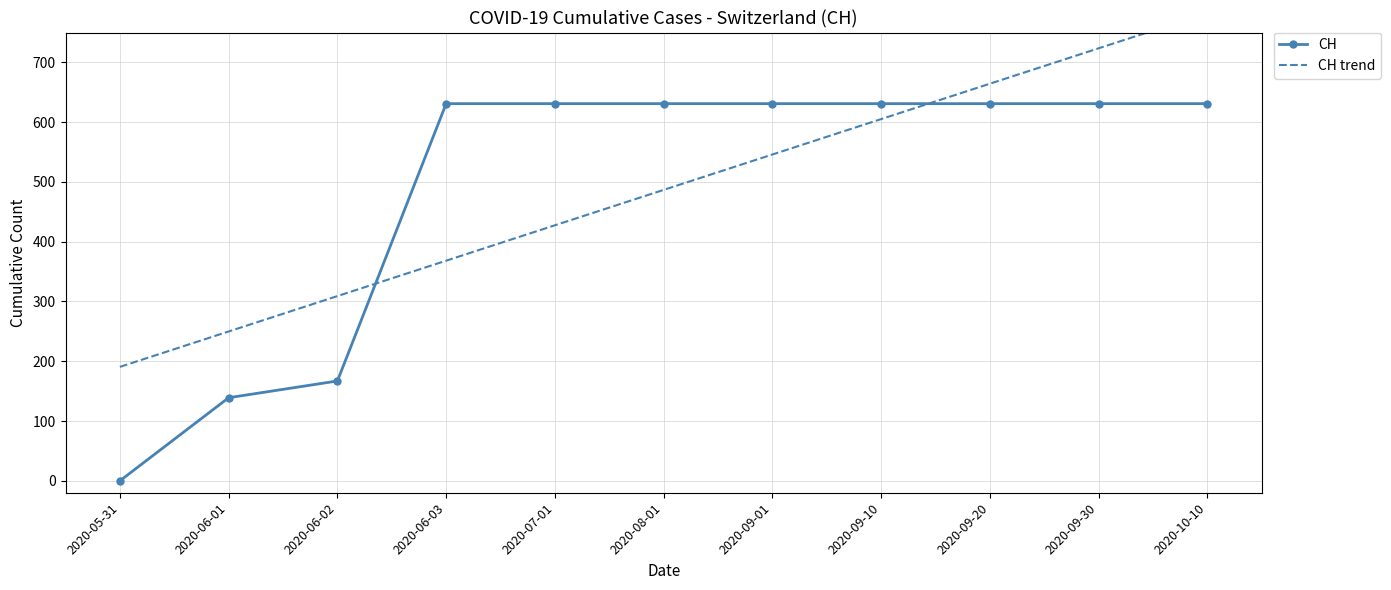

What value does the CH trend series have at 2020-05-31?

190.6